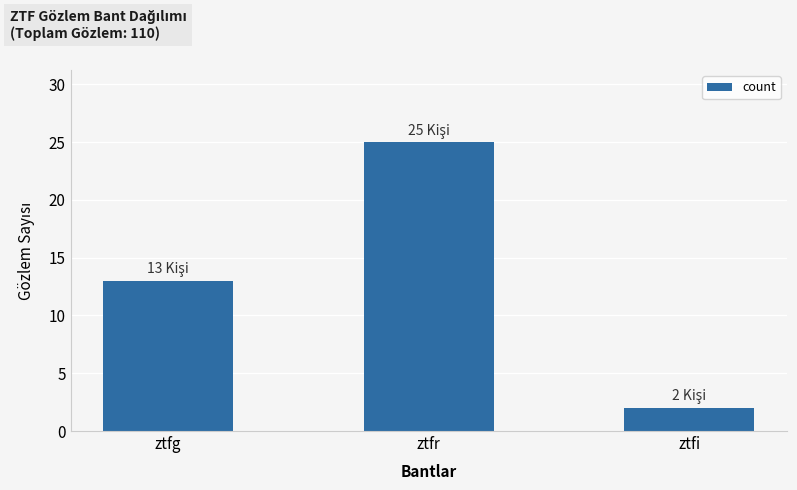

At which category does the chart reach its minimum across all series?

ztfi